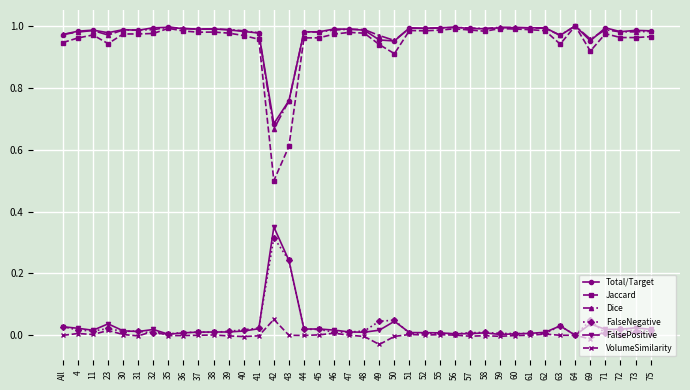

True or false: FalseNegative and Dice cross at least once.

False